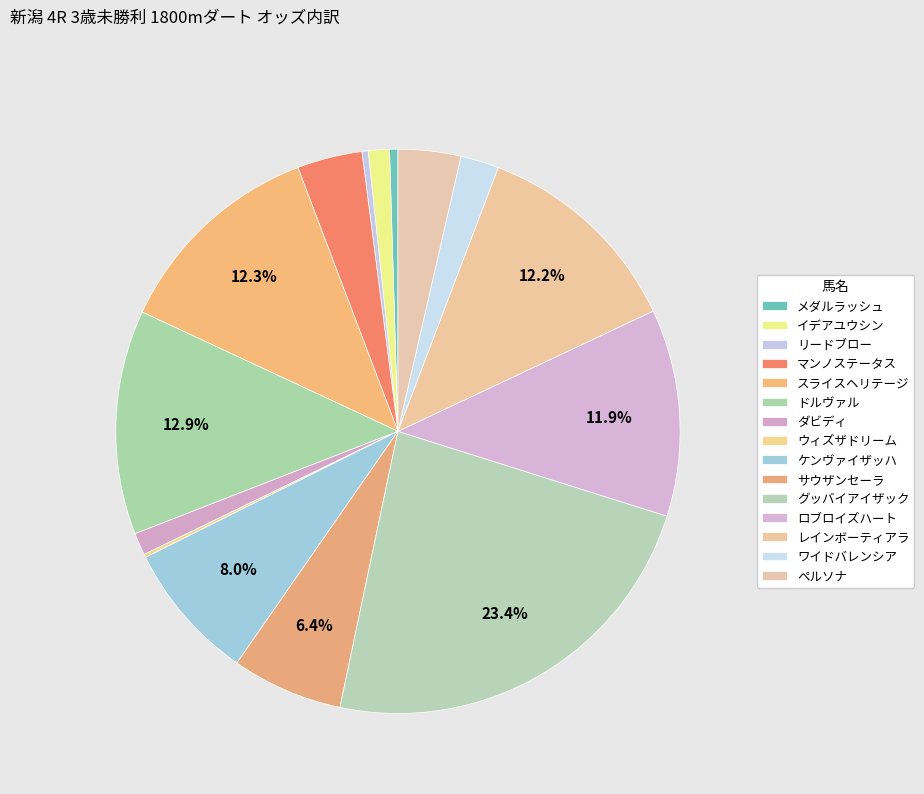

To the nearest percent, what is the average slice percentage?

7%